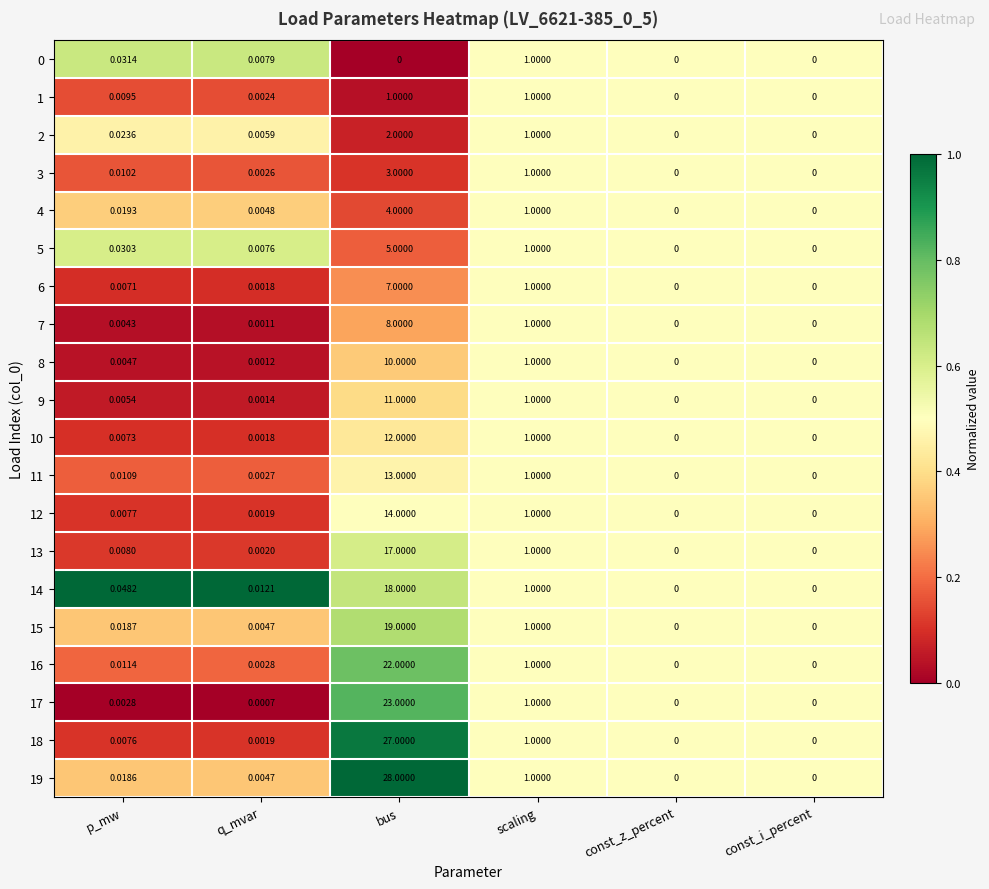

At which label is 6 closest to 3?

scaling